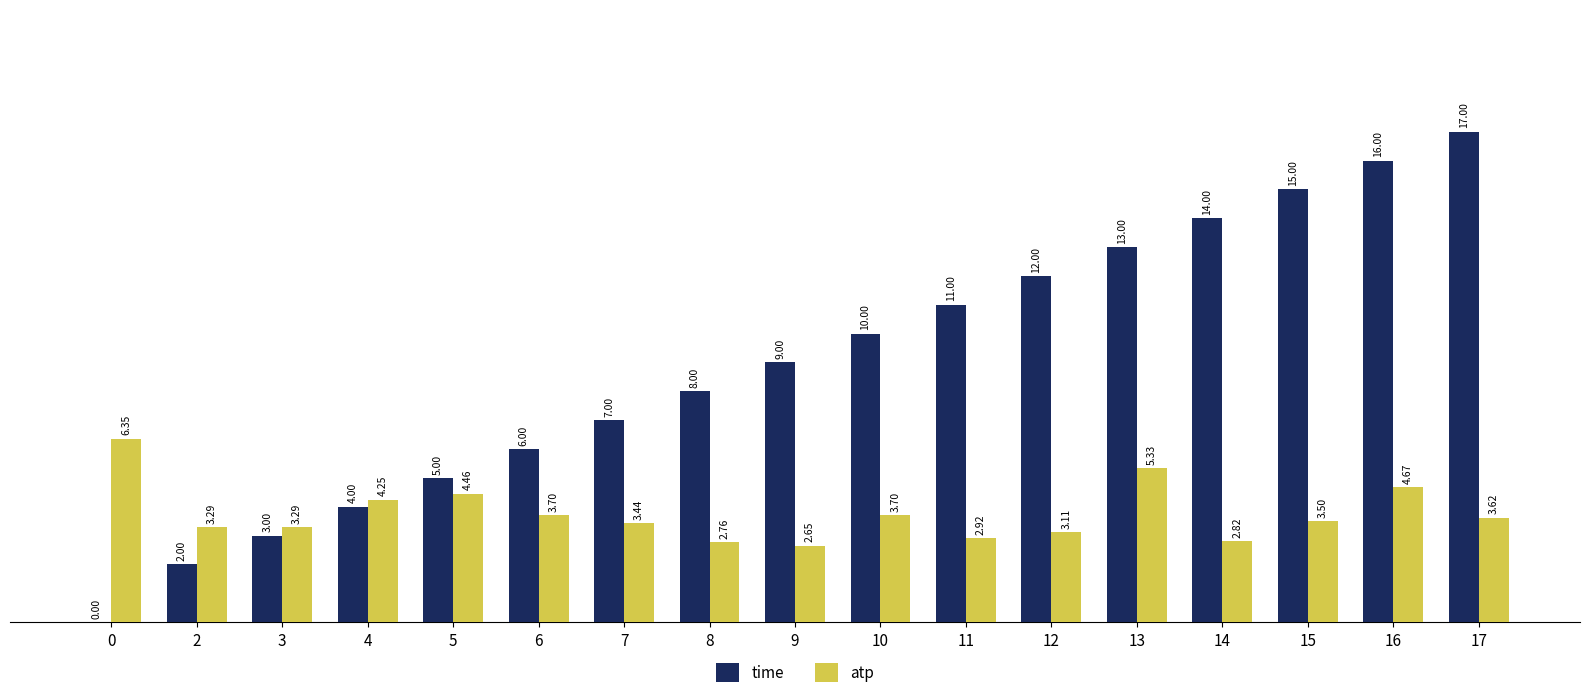

What is the sum of the atp values at 15 and 12?

6.6